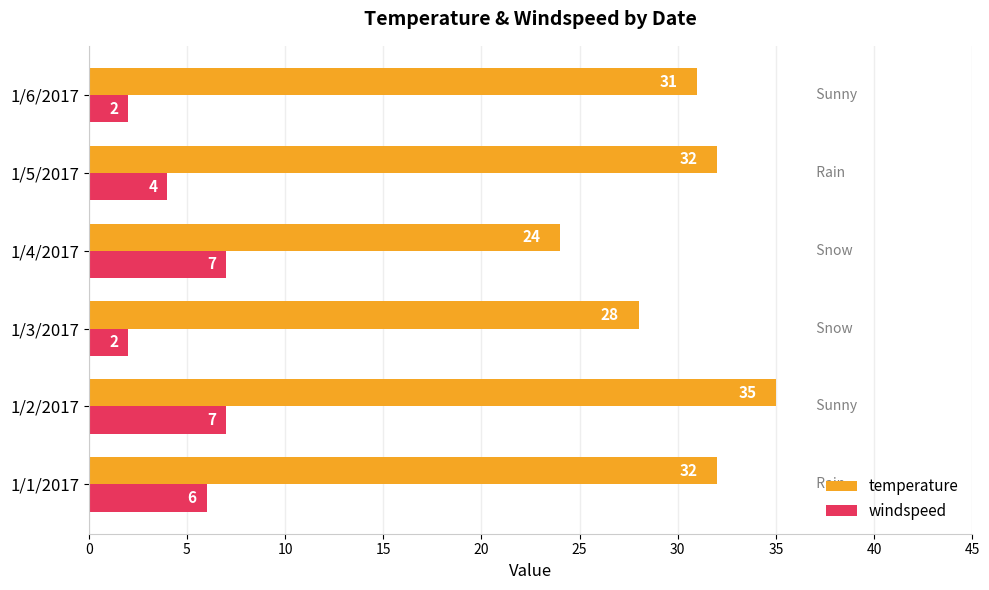

List the series in order of their peak value, lowest first.

windspeed, temperature